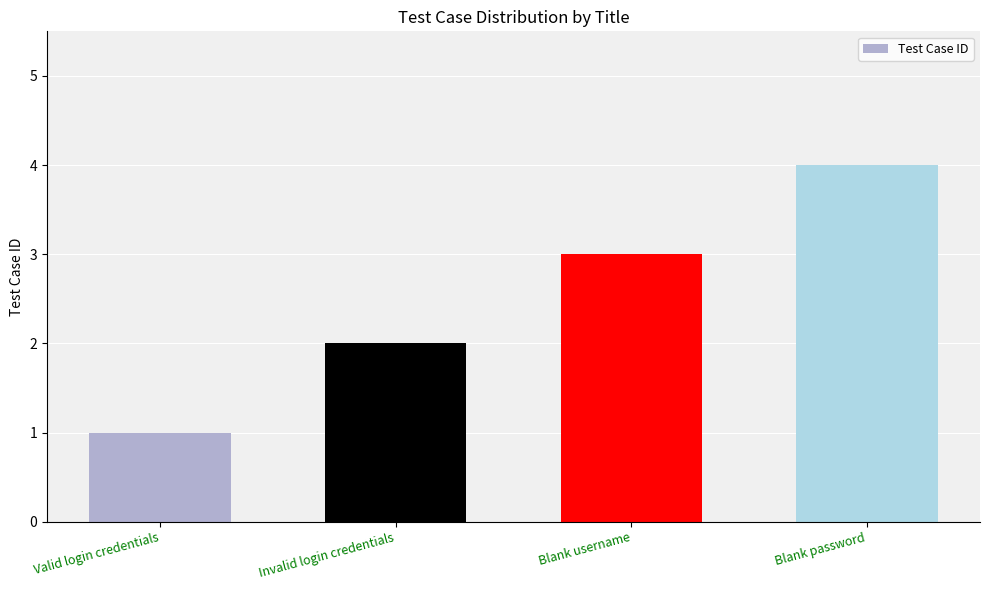

How many bars are there in total?

4